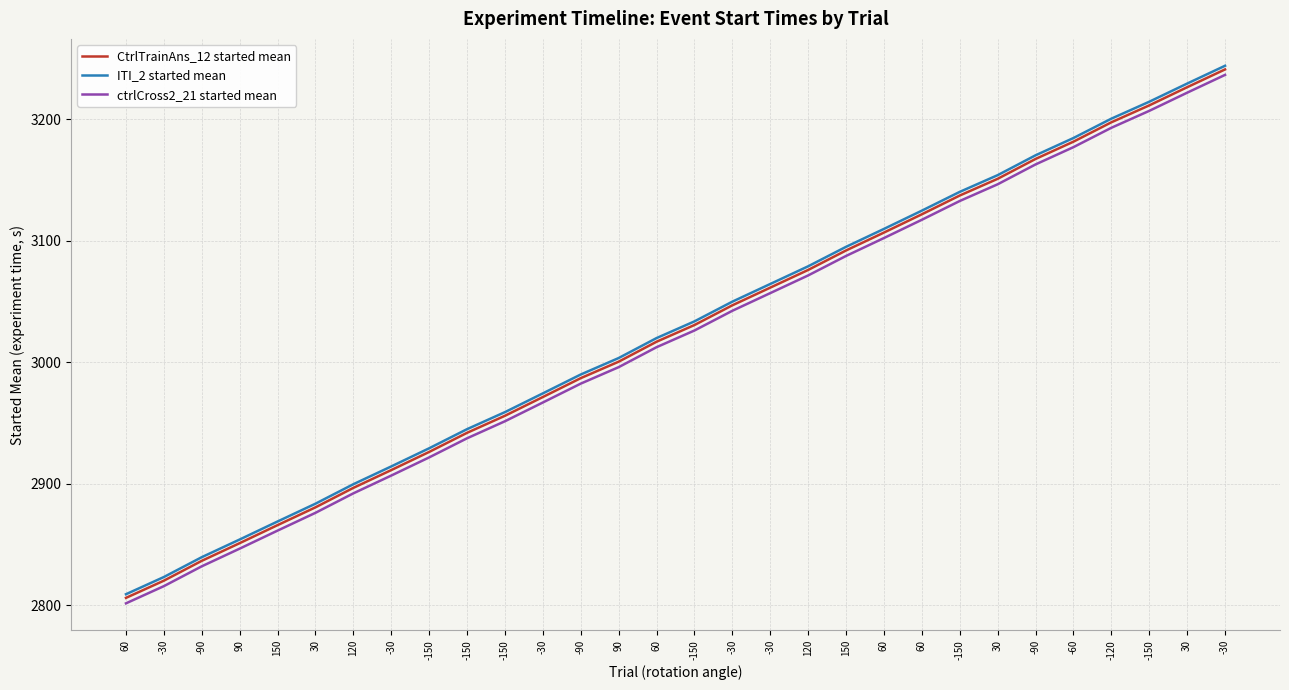

At how many categories does at least one series exceed 2879?

25